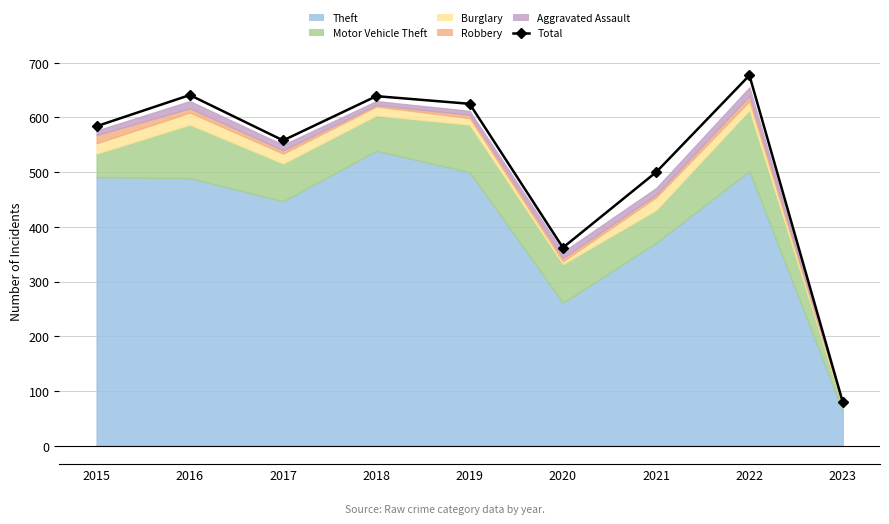

Which label corresponds to the smallest value in the chart?

2023